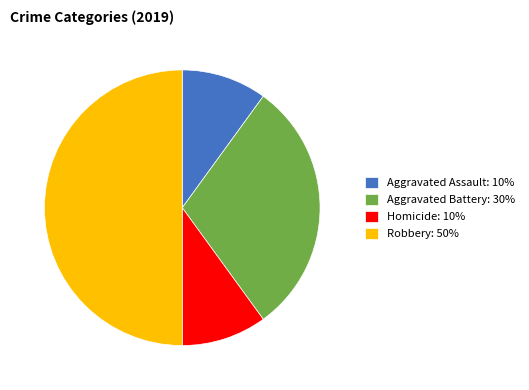

Which slice is the largest?

Robbery: 50%